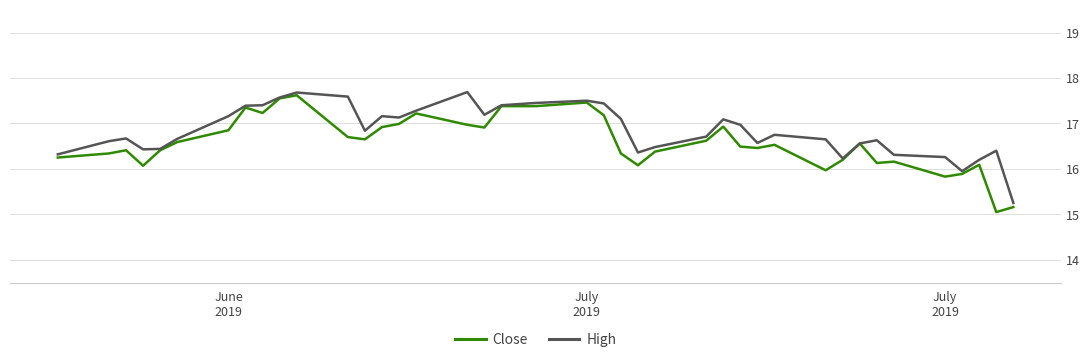

Which series has the largest total across all categories?

High